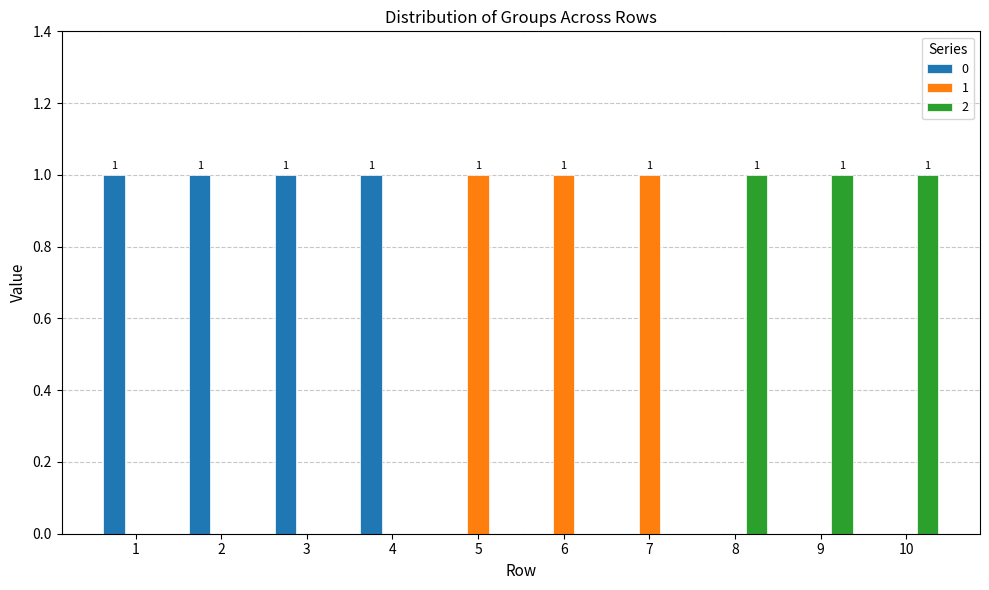

True or false: 1 has a value of 1 at 10.

False